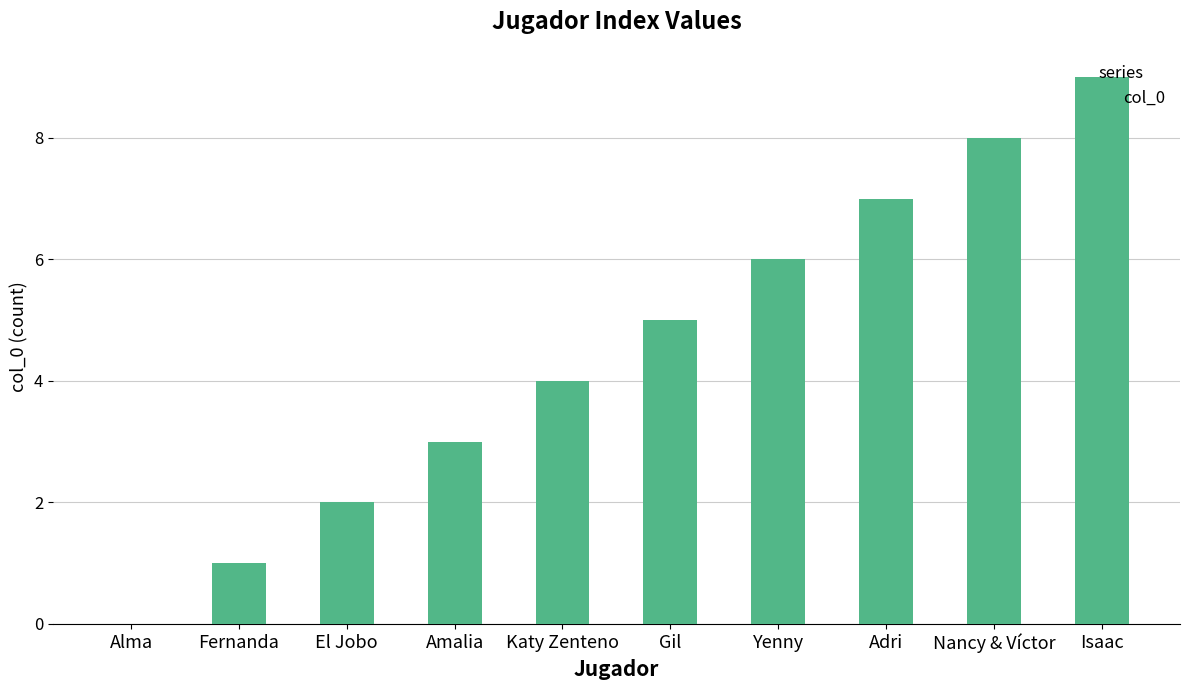

Read the value at Amalia.

3